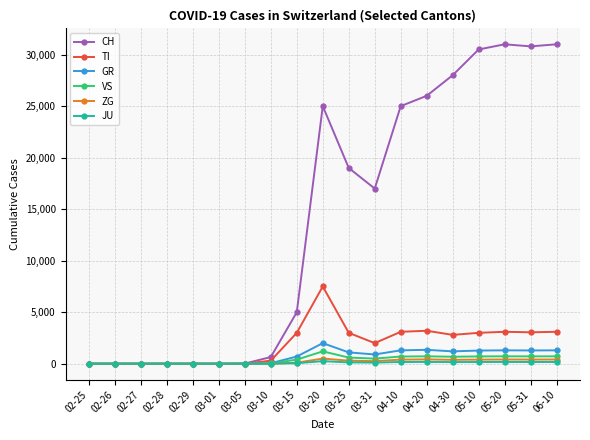

What is the difference between the second highest and minimum values in the JU series?

175